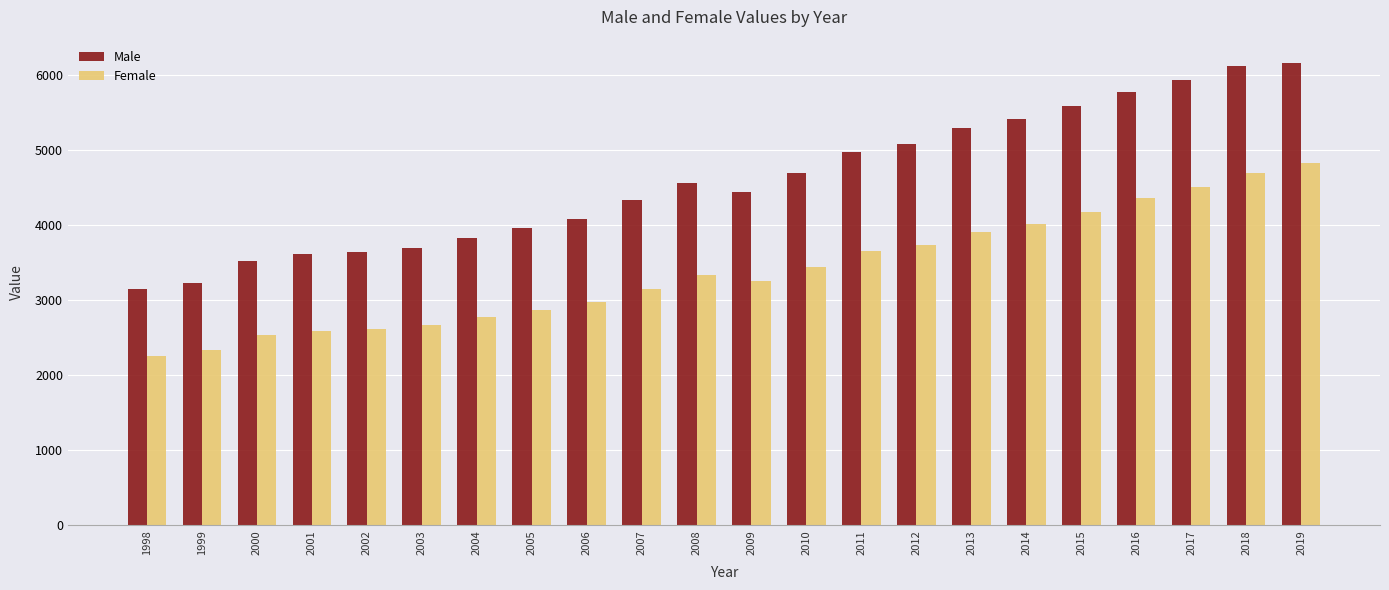

What is the difference between the second highest and second lowest values in the Female series?

2366